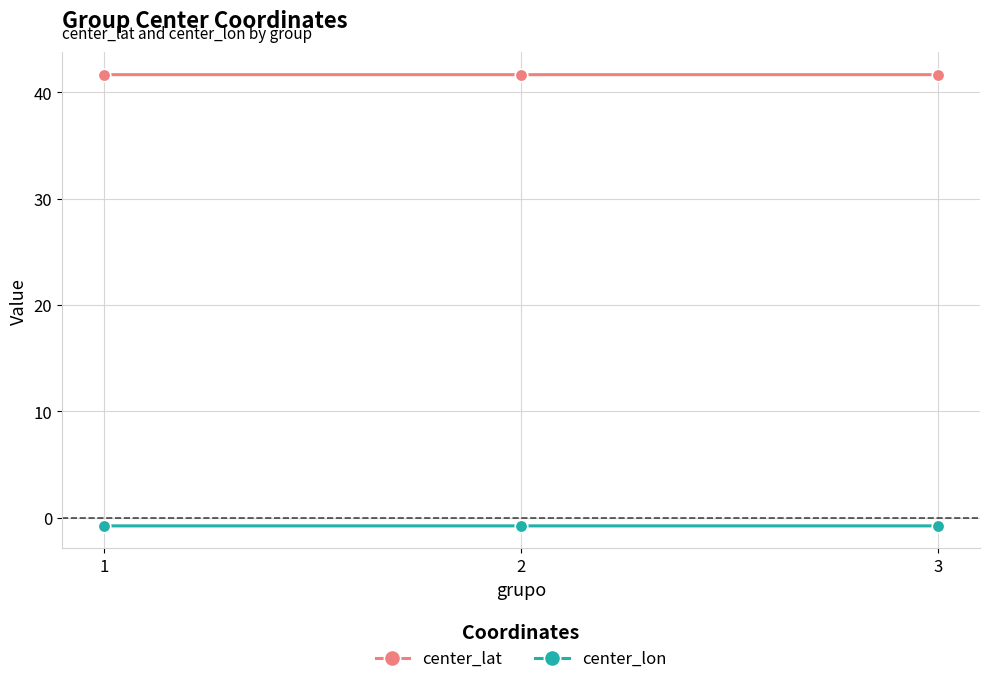

Does the chart display data point markers on the line(s)?

Yes